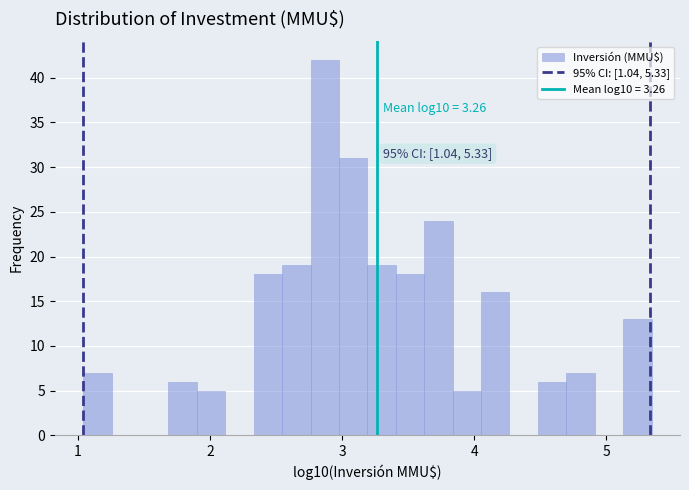

Around what value on the x-axis is the tallest bar? Give the approximate position of its centre, as read against the axis.

2.9